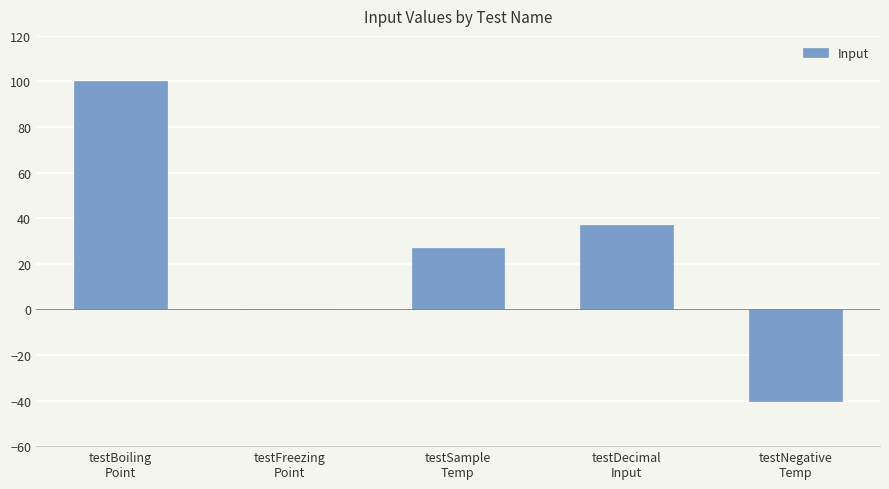

What is the sum of the values at testDecimal
Input and testNegative
Temp?

-3